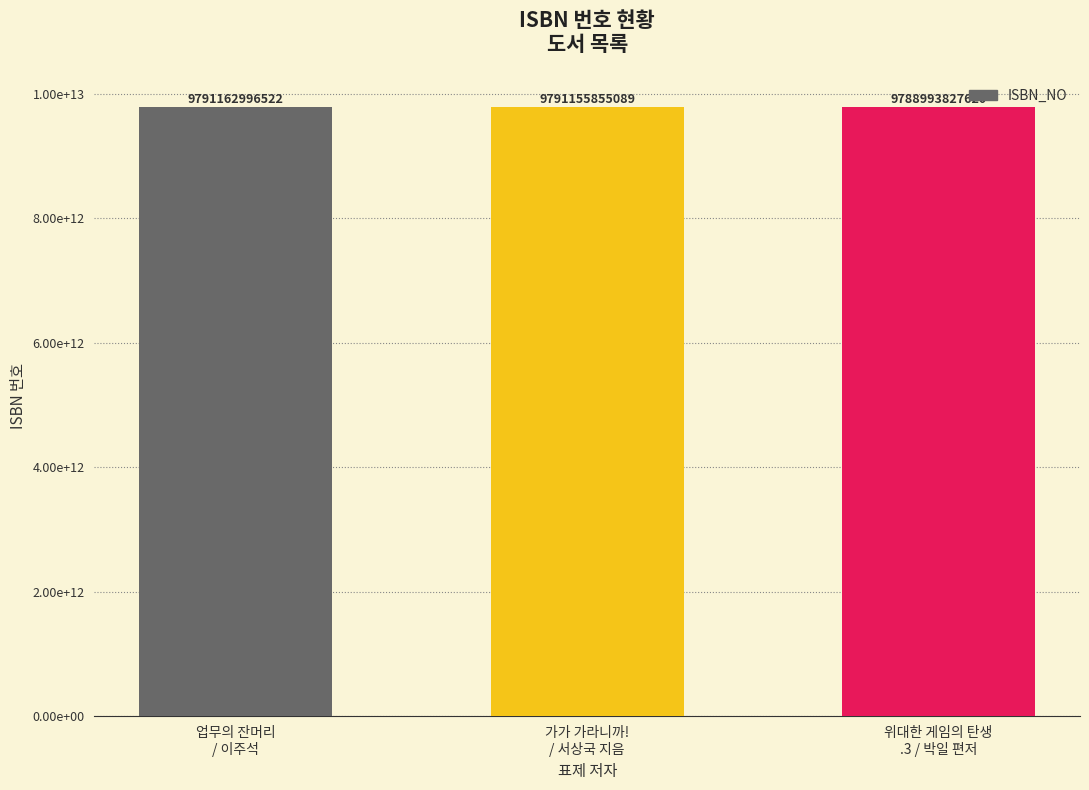

How many bars are there in total?

3